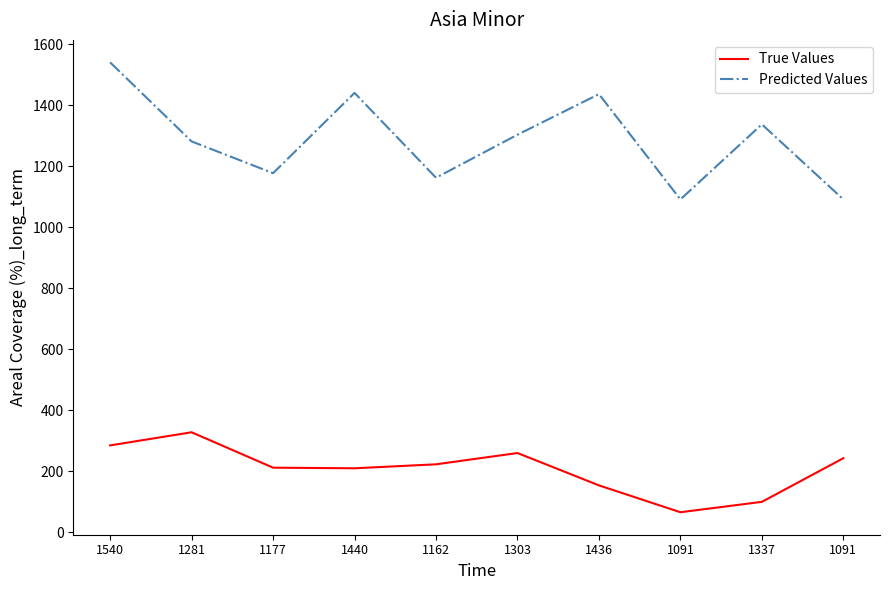

Reading right to left, list all the values displayed in this chart.

True Values: 243	100	66	154	260	223	210	212	328	285
Predicted Values: 1091	1337	1091	1436	1303	1162	1440	1177	1281	1540